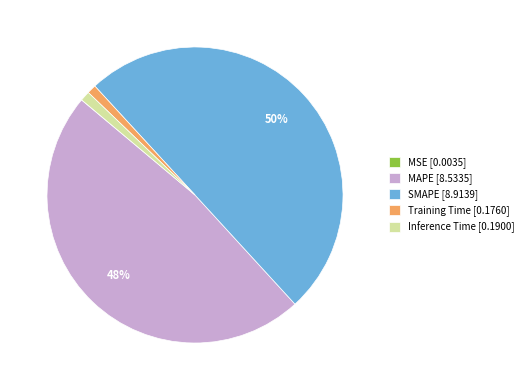

Combined, do Training Time [0.1760] and MAPE [8.5335] account for over 50%?

No